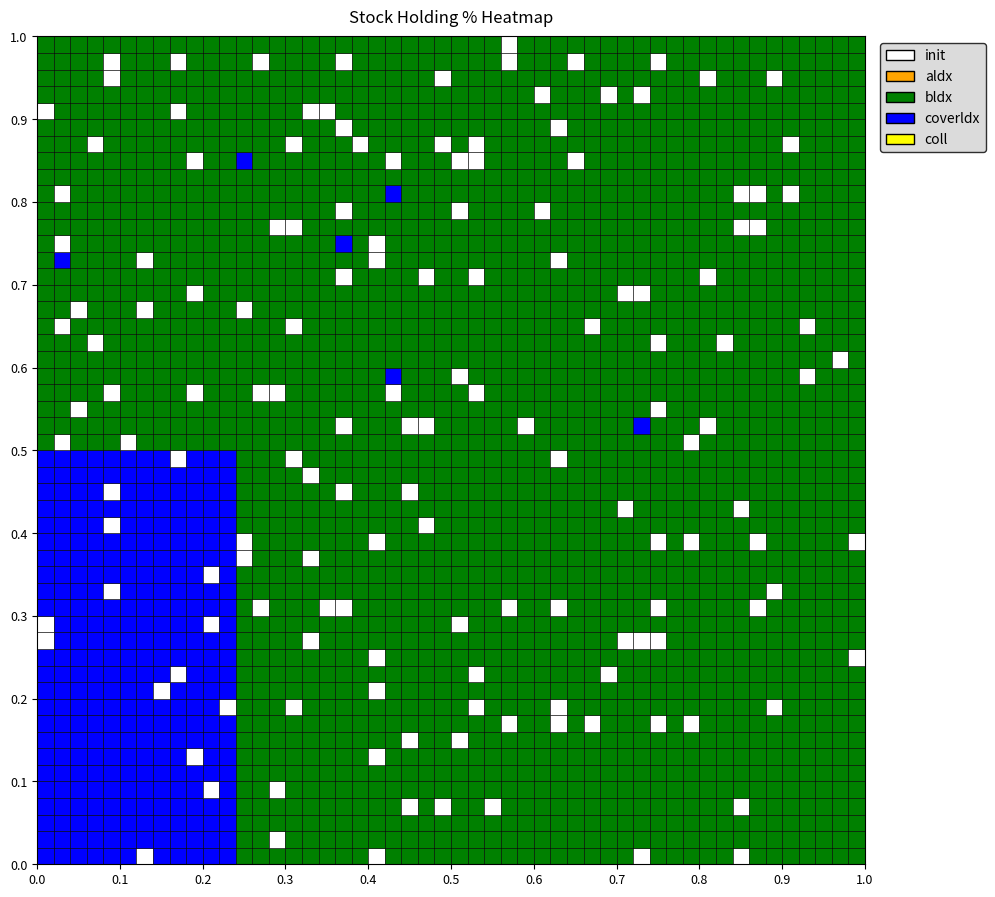

The value of Kavveri Telecom Products Ltd. at 8 is 1.3. True or false?

False